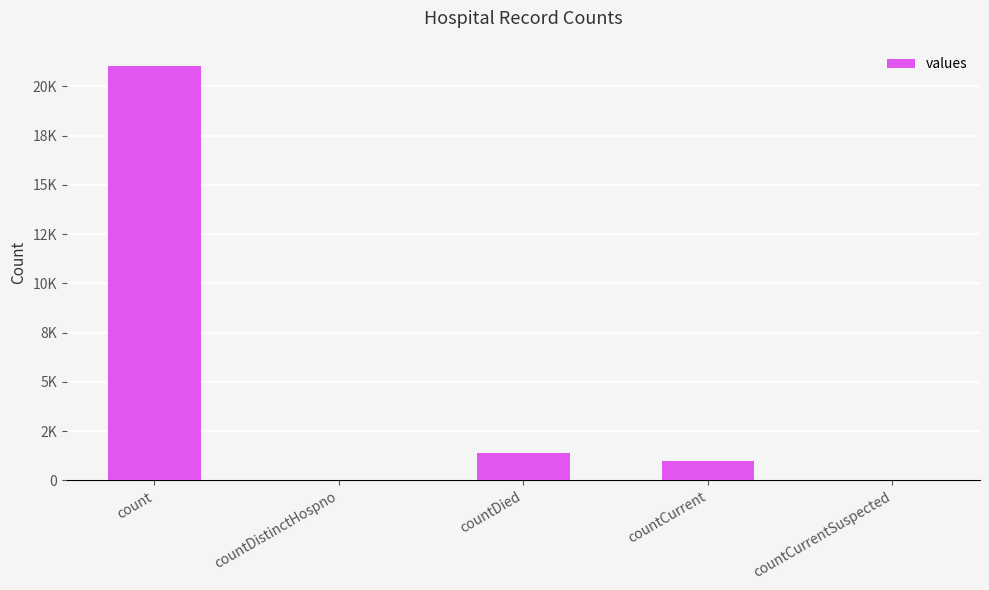

Rank the categories by value from lowest to highest.

countDistinctHospno, countCurrentSuspected, countCurrent, countDied, count